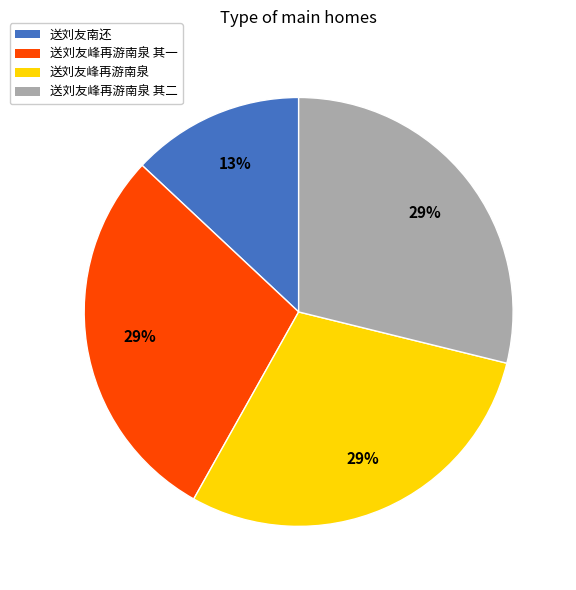

How many slices are in this pie chart?

4